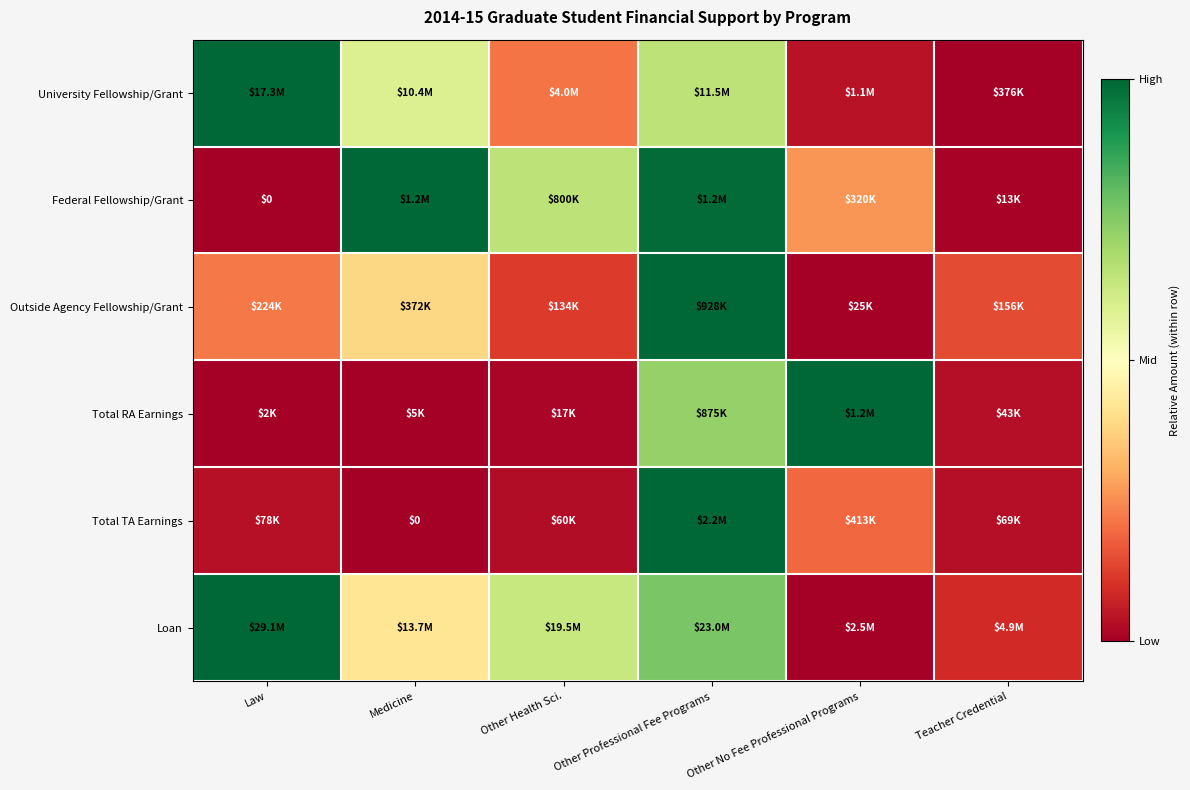

At how many categories does at least one series exceed 0?

6